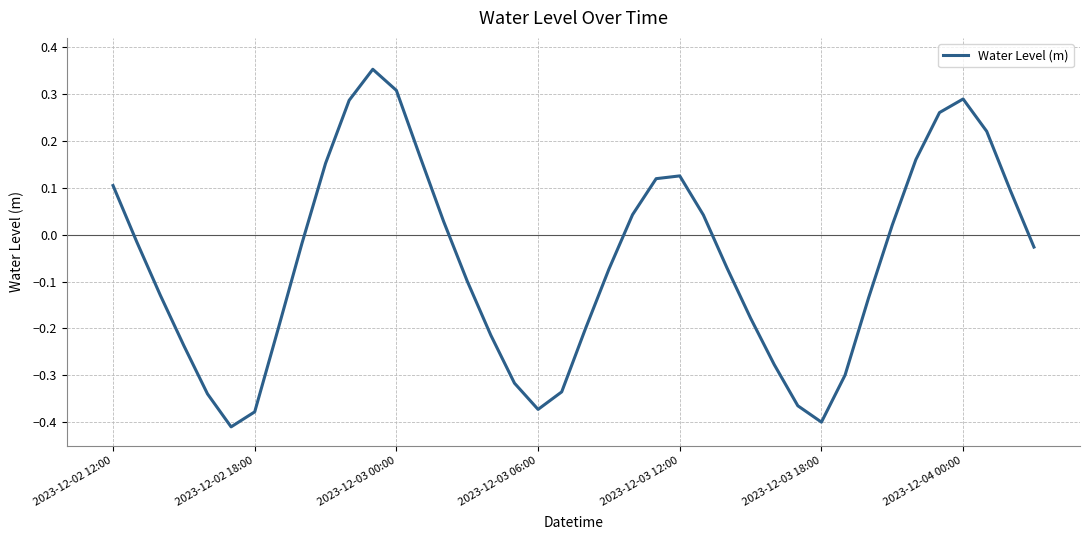

What is the difference between the maximum and minimum values?

0.8